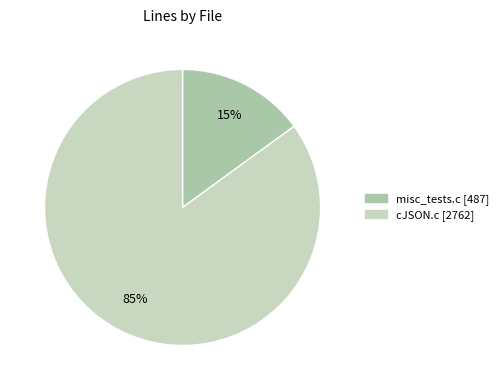

True or false: cJSON.c accounts for 85% of the total.

True